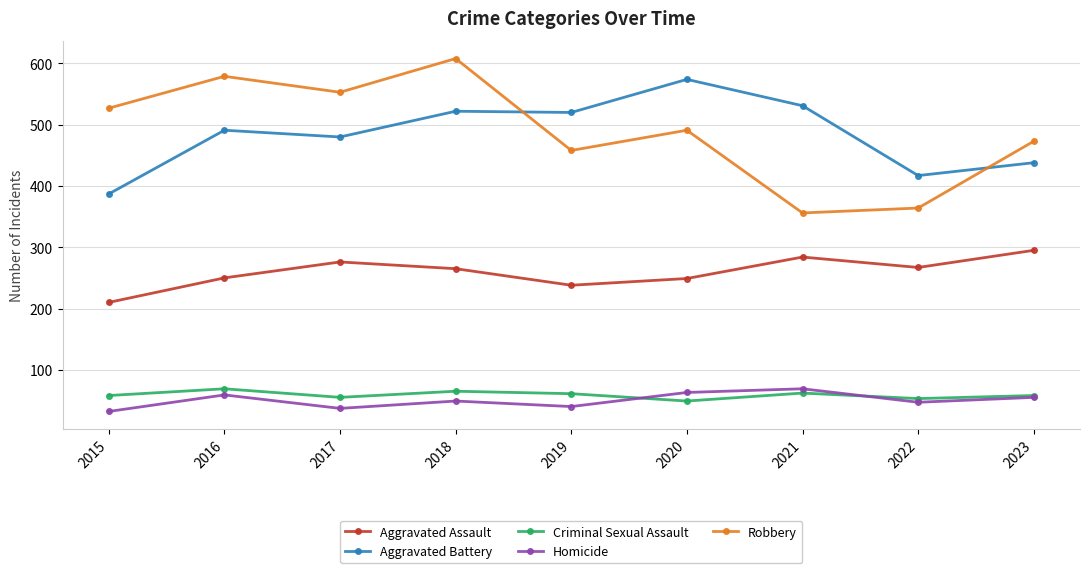

What is the approximate value of Robbery at 2019?

458